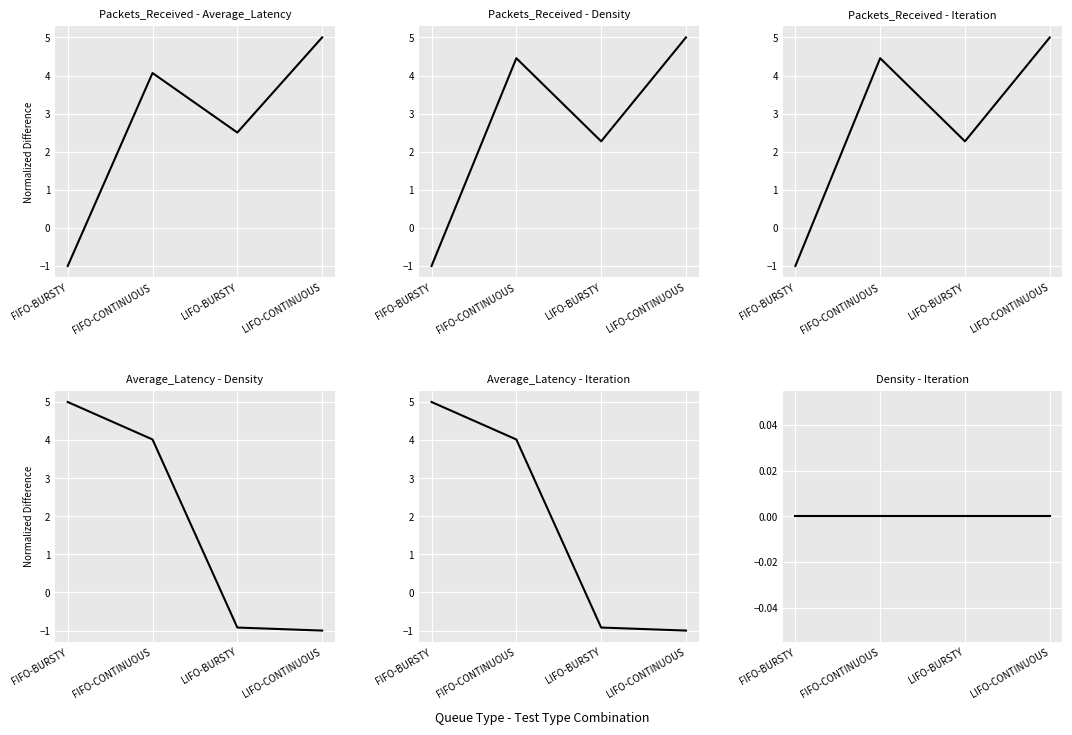

Which series has the largest total across all categories?

Packets_Received vs Density